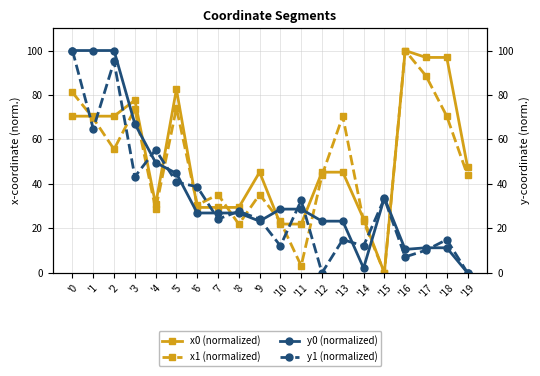

Reading left to right, list all the values displayed in this chart.

x0 (normalized): 70.5	70.5	70.5	77.7	30.8	82.5	29.4	29.4	29.4	45.3	21.9	21.9	45.3	45.3	24.3	0.0	100.0	96.9	96.9	47.6
x1 (normalized): 81.1	69.5	55.6	73.7	28.6	74.2	30.5	35.2	21.9	35.2	23.1	3.1	43.8	70.5	23.1	0.0	100.0	88.6	70.5	43.8
y0 (normalized): 100.0	100.0	100.0	67.0	49.6	44.7	26.9	26.9	26.9	23.2	28.7	28.7	23.2	23.2	2.1	33.7	10.5	11.3	11.3	0.0
y1 (normalized): 100.0	64.8	95.1	43.2	55.3	40.8	38.7	24.2	27.7	24.2	12.1	32.6	0.0	14.9	12.1	33.4	7.2	10.2	14.9	0.0